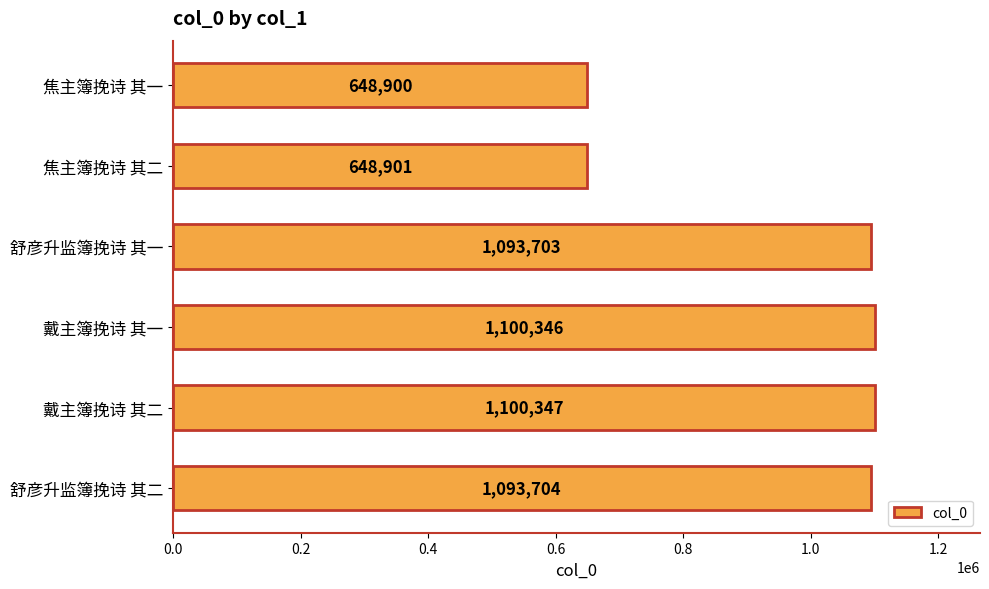

What is the label of the 6th bar from the top?

舒彦升监簿挽诗 其二